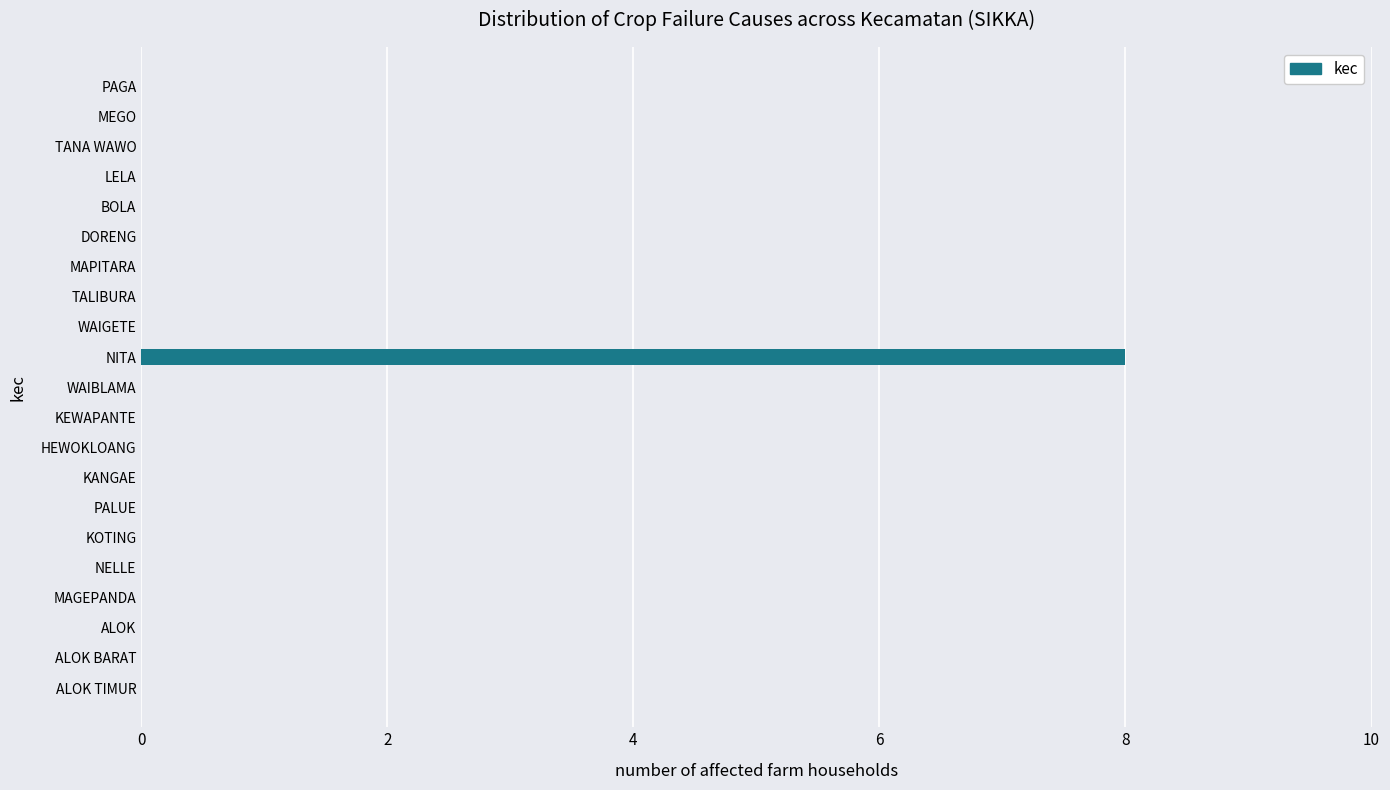

The value at NELLE is 0. True or false?

True